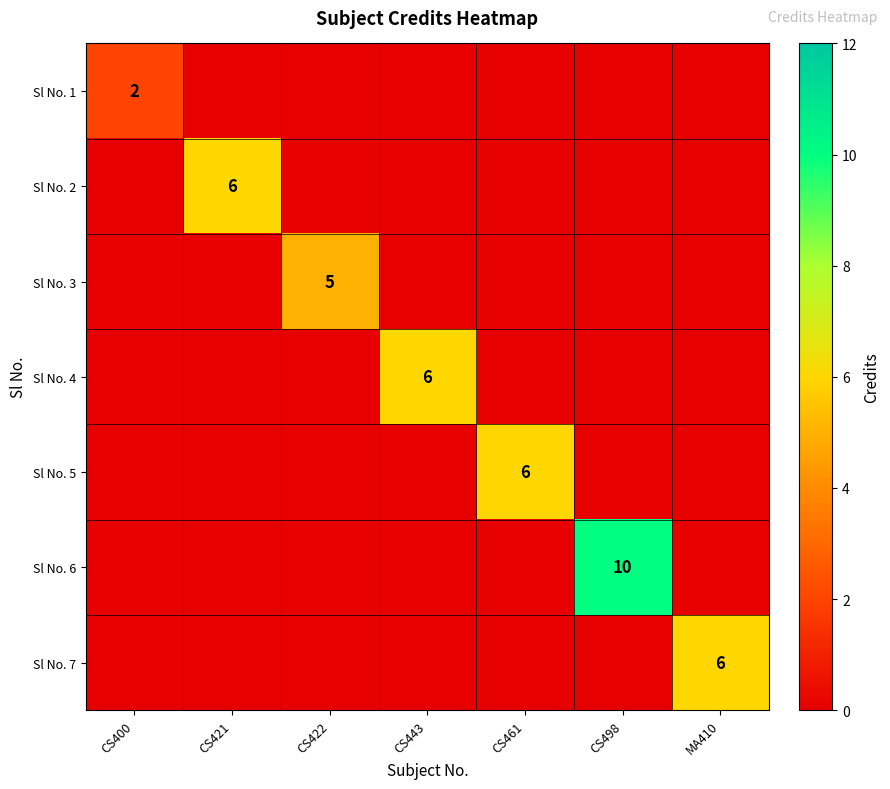

Is it true that Sl No. 1 equals 3 at CS400?

False